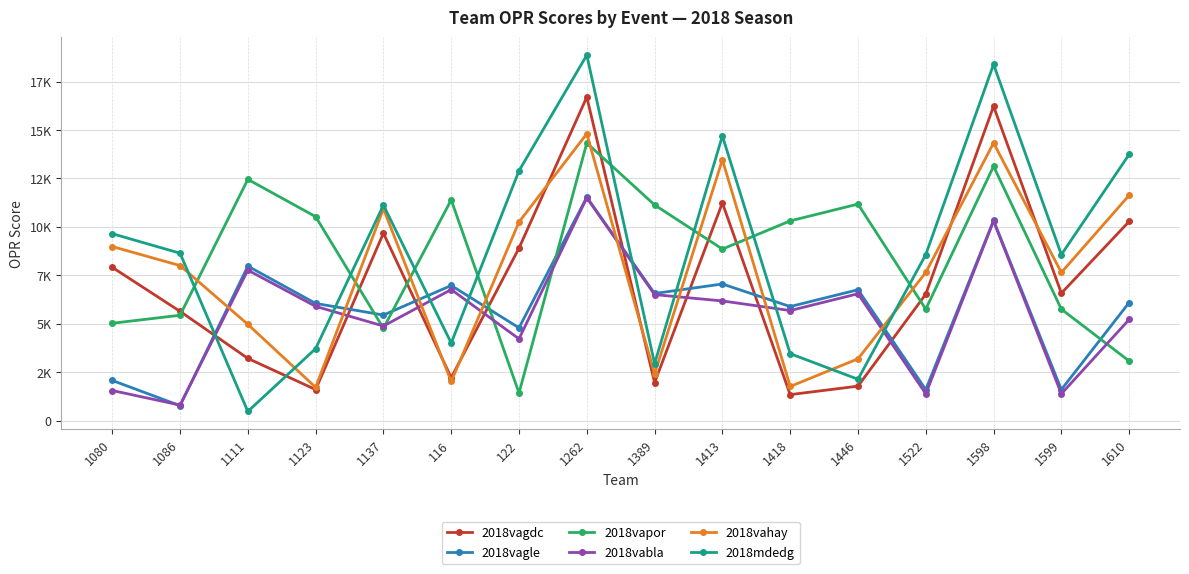

What are all the series names shown in the legend?

2018vagdc, 2018vagle, 2018vapor, 2018vabla, 2018vahay, 2018mdedg